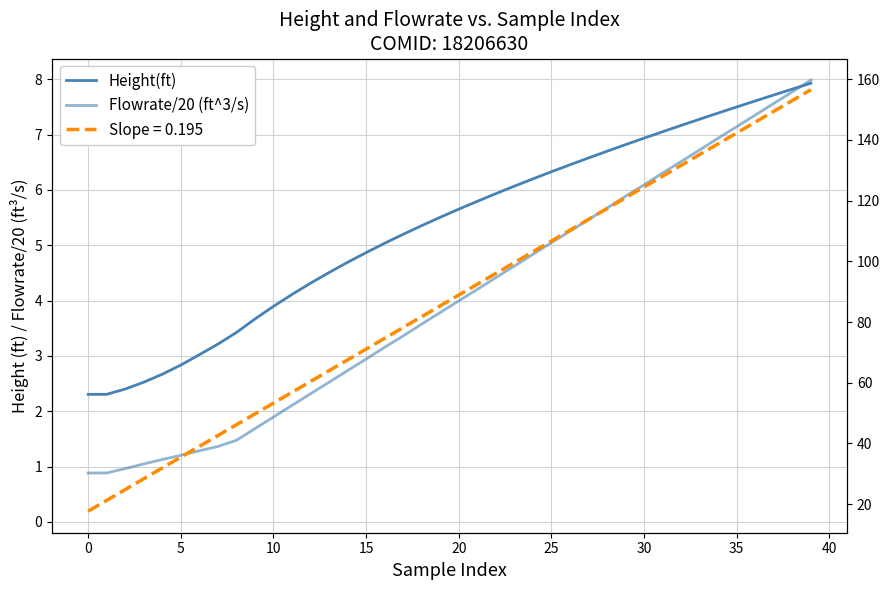

What is the sum of all Height(ft) values?

212.8